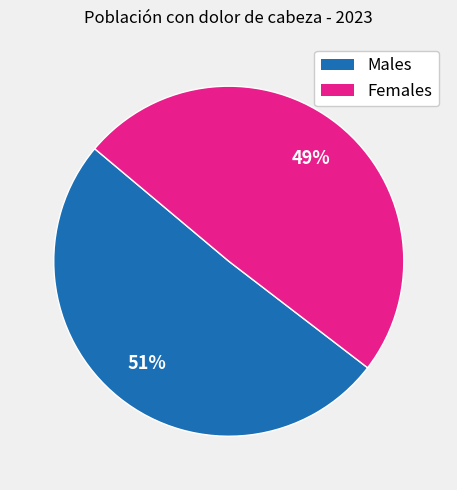

Does any single category account for the majority?

Yes